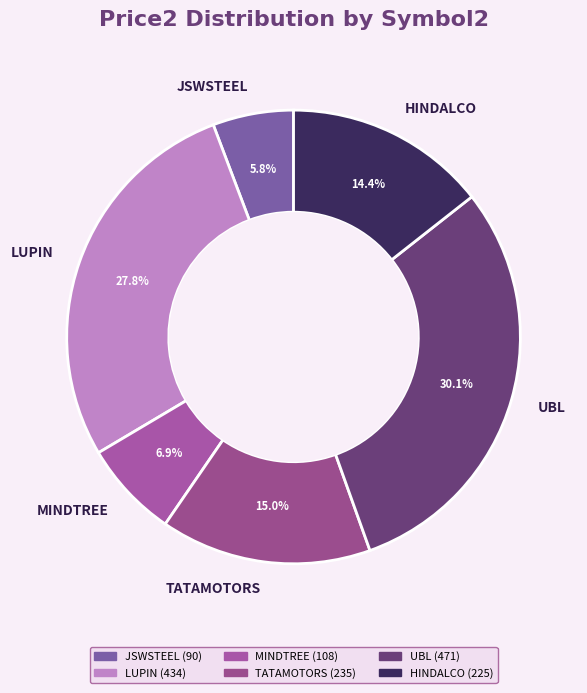

To the nearest percent, what portion does MINDTREE represent?

7%